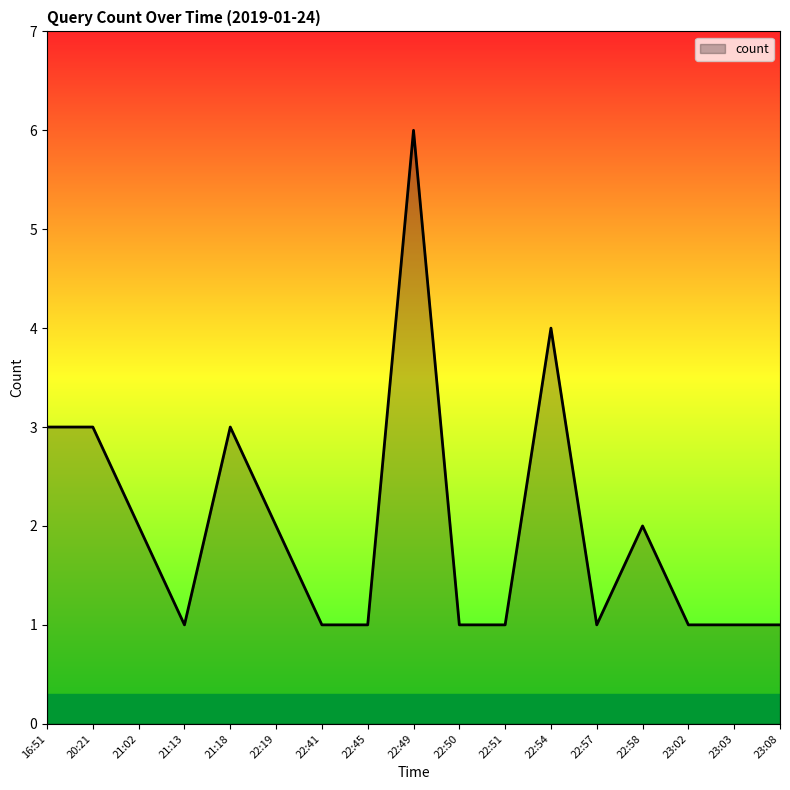

What is the ratio of the value at 22:50 to the value at 22:51?

1.0